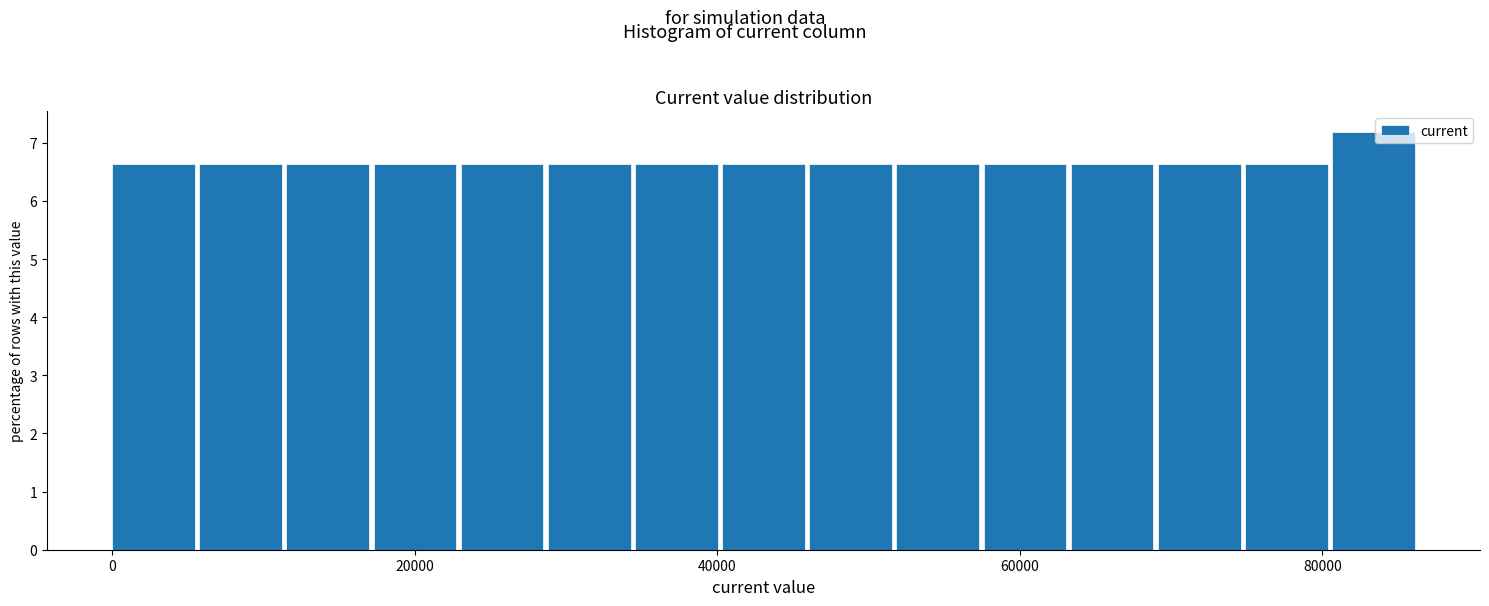

Around what value on the x-axis is the tallest bar? Give the approximate position of its centre, as read against the axis.

84000